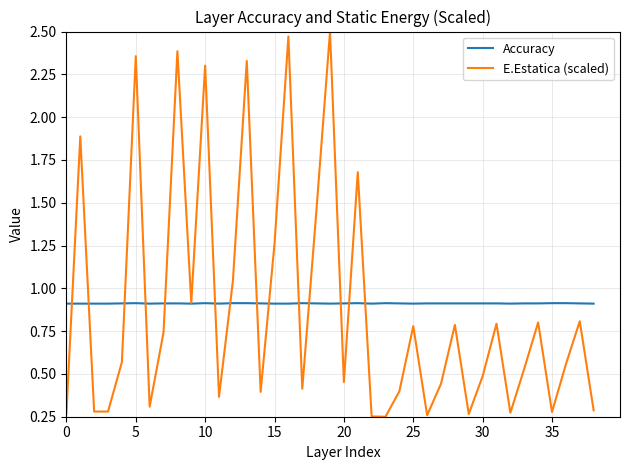

Which series has the widest spread of values?

E.Estatica (scaled)